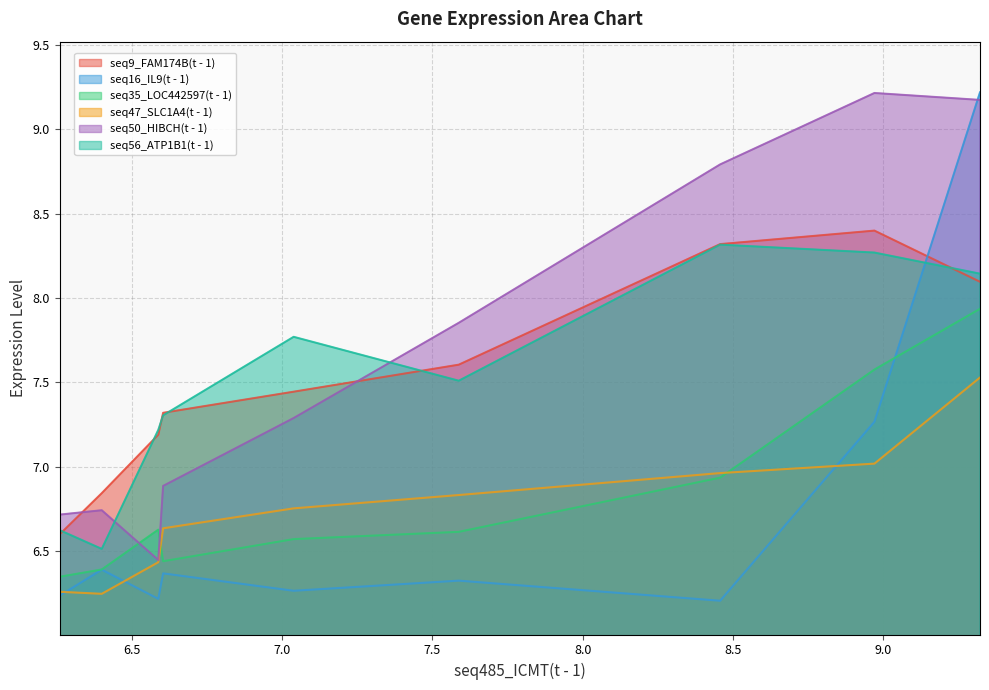

How many lines are shown in the chart?

6